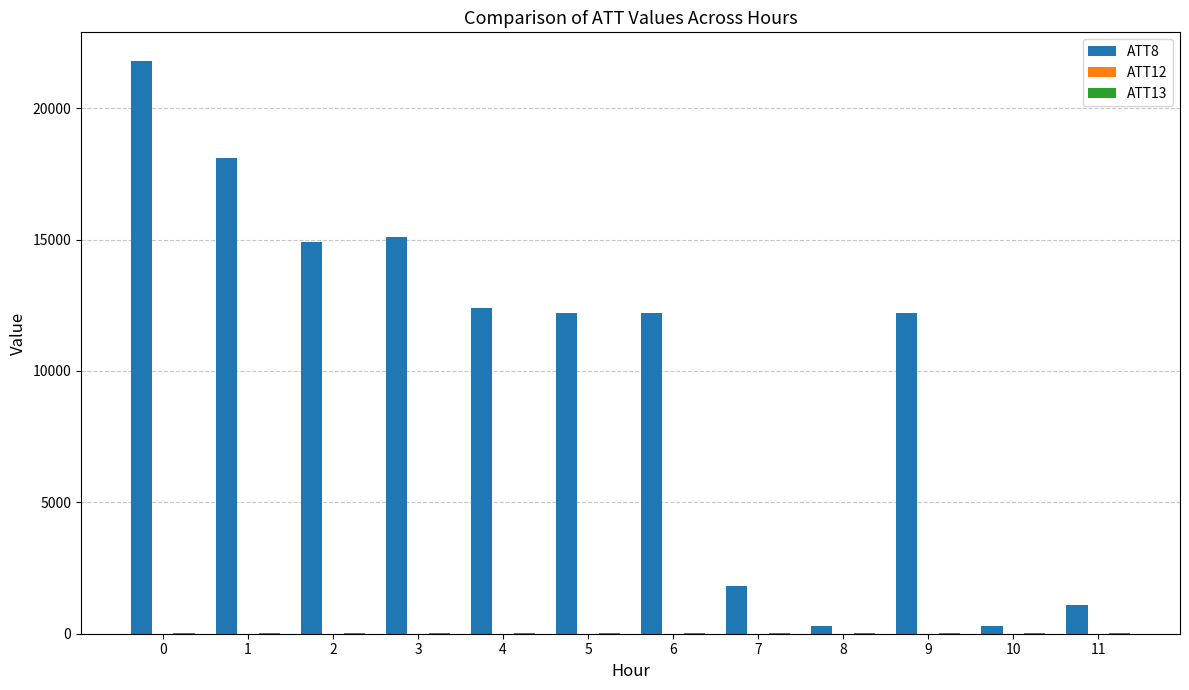

The value of ATT8 at 4 is 12400.0. True or false?

True